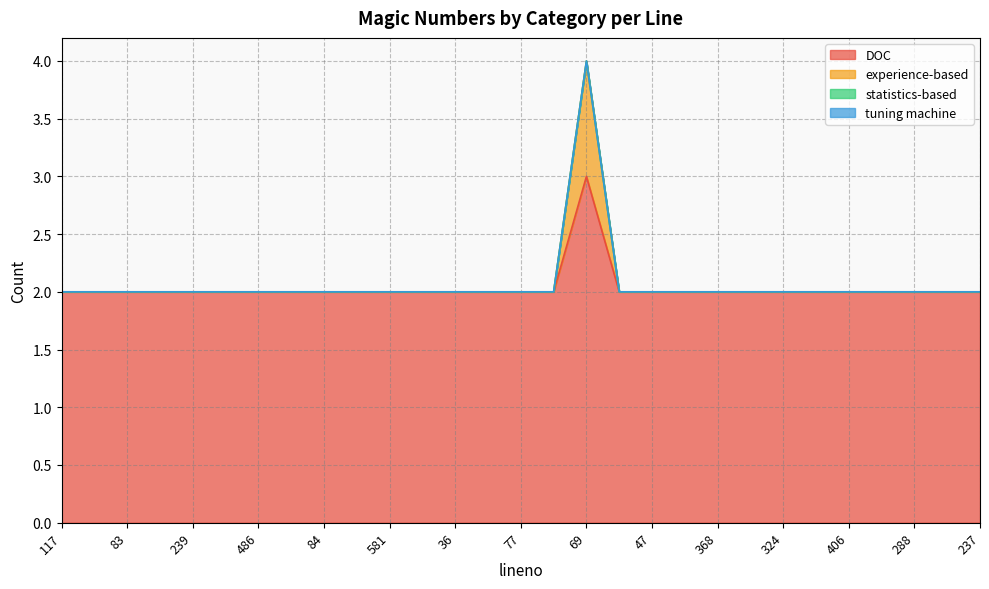

Is the value of DOC at 486 greater than the value of experience-based at 197?

No